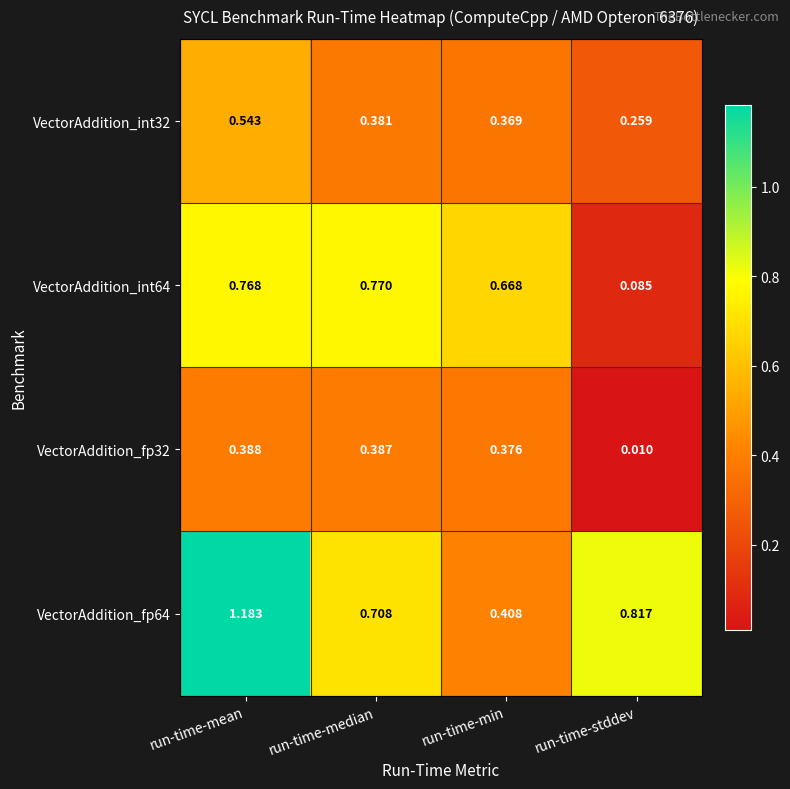

Which category has the highest value in the VectorAddition_int32 series?

run-time-mean